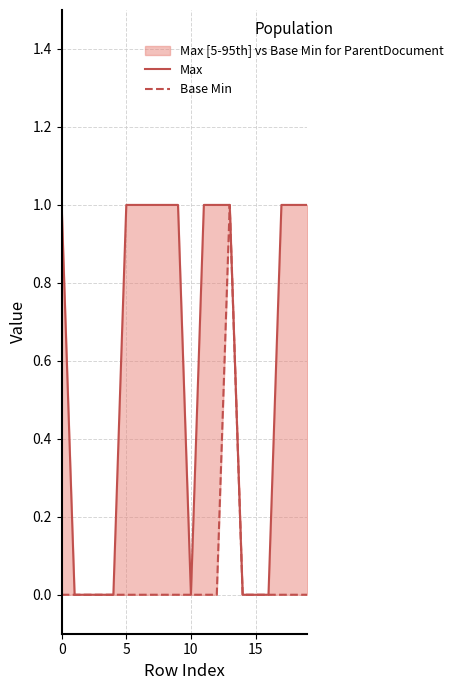

The value of Base Min at 11 is 0. True or false?

False